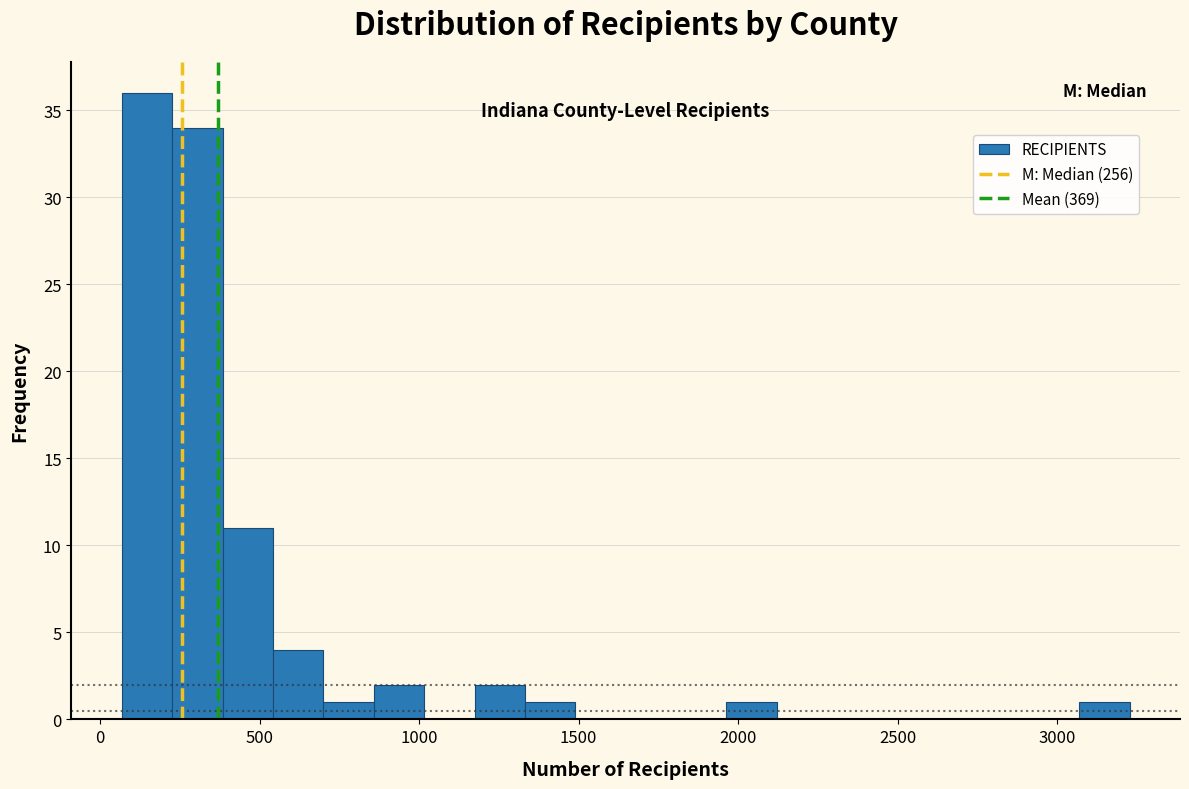

Around what value on the x-axis is the tallest bar? Give the approximate position of its centre, as read against the axis.

150